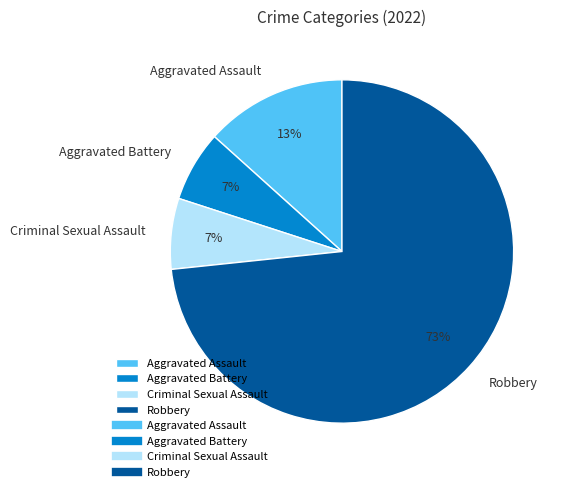

Is it true that Criminal Sexual Assault is 7% of the pie?

True